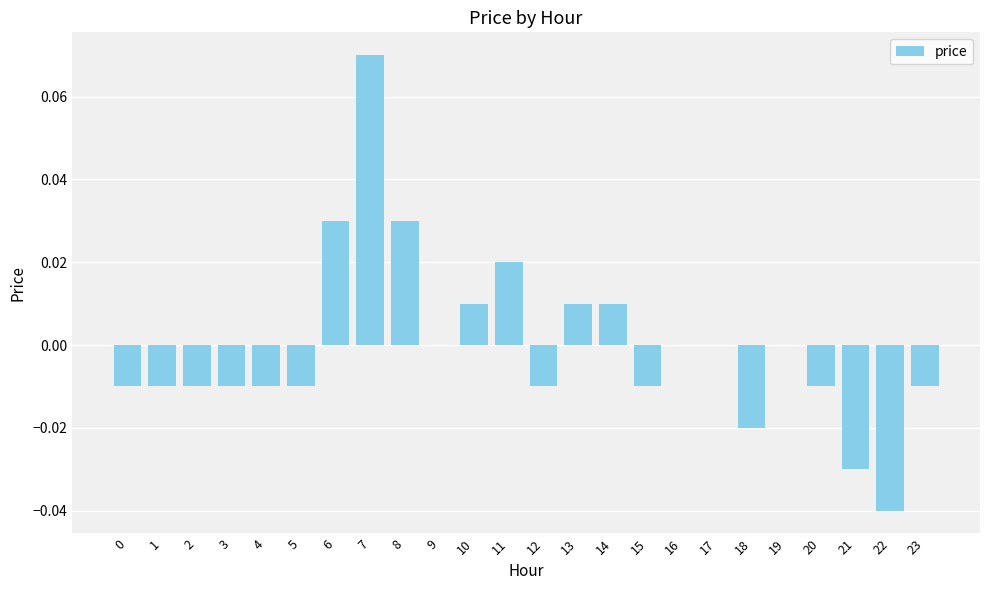

True or false: the data shows 0.0 at 13.

True